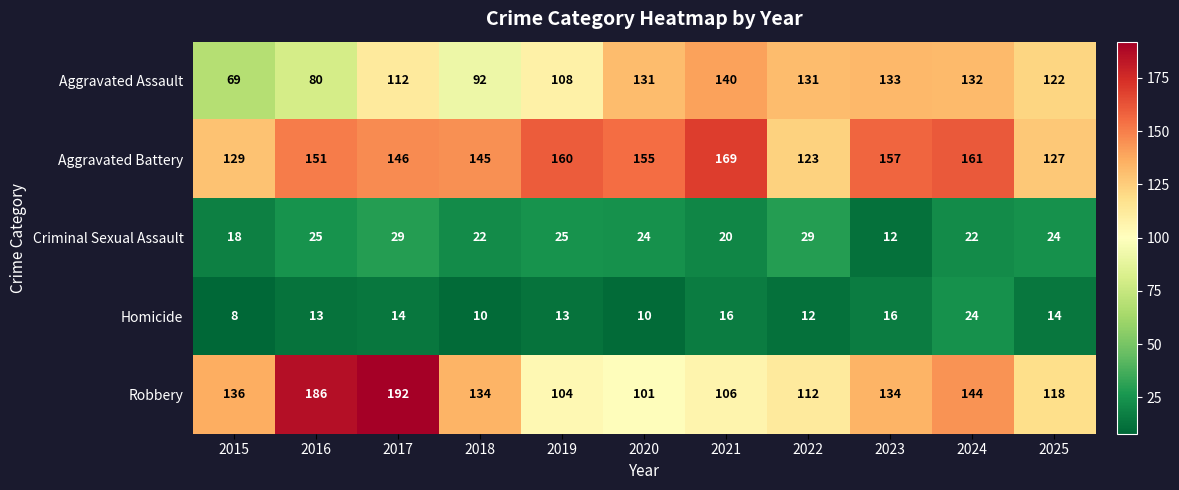

What is the total value across all series at 2022?

407